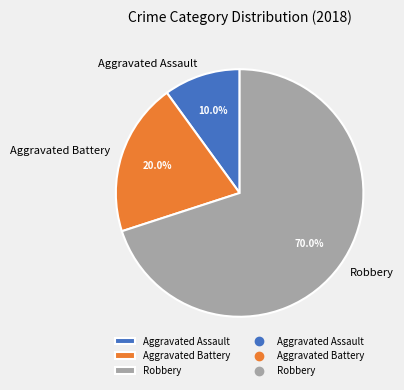

How many slices are in this pie chart?

3